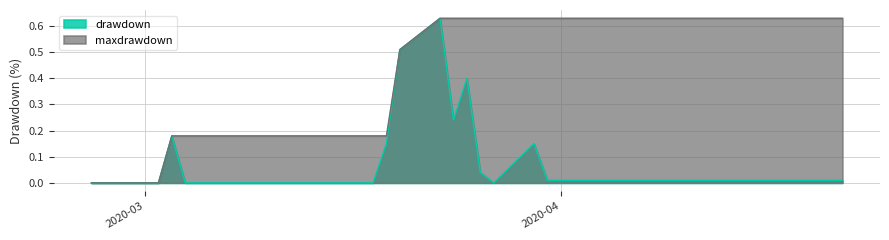

How many interior local valleys does the drawdown series have?

2